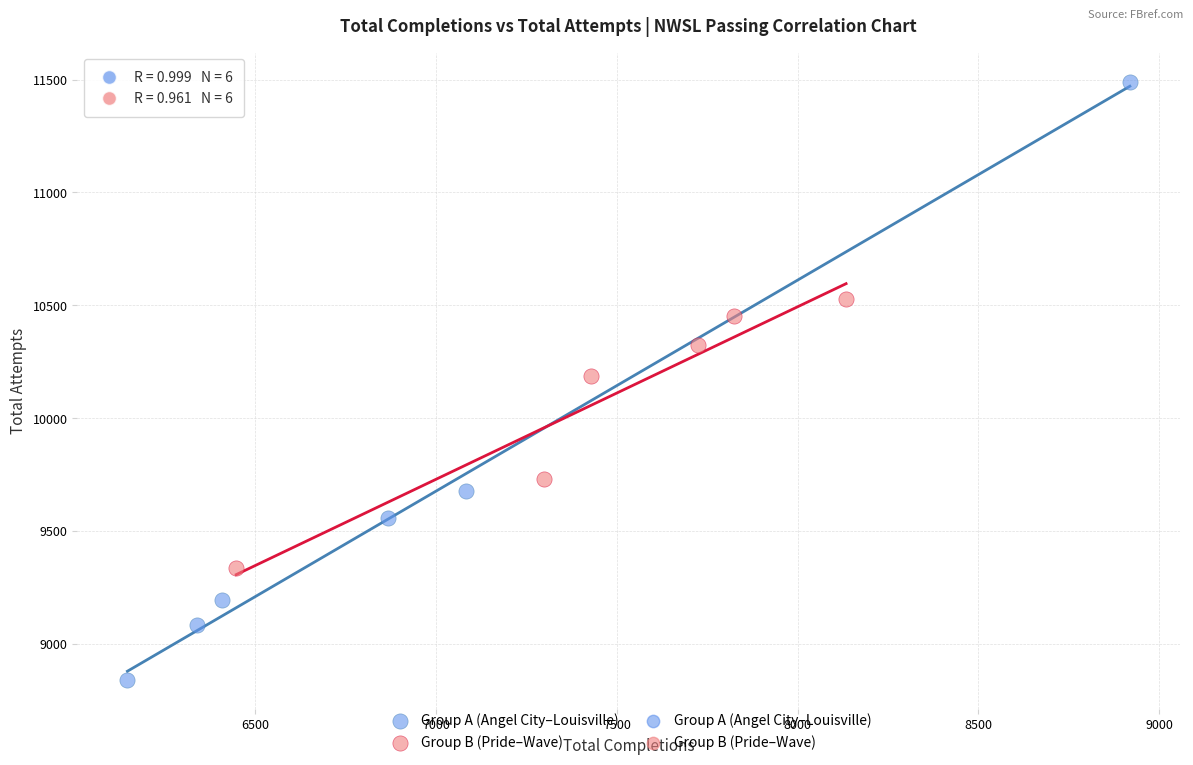

Which series has the largest Y range (max minus min)?

Group A (Angel City–Louisville)